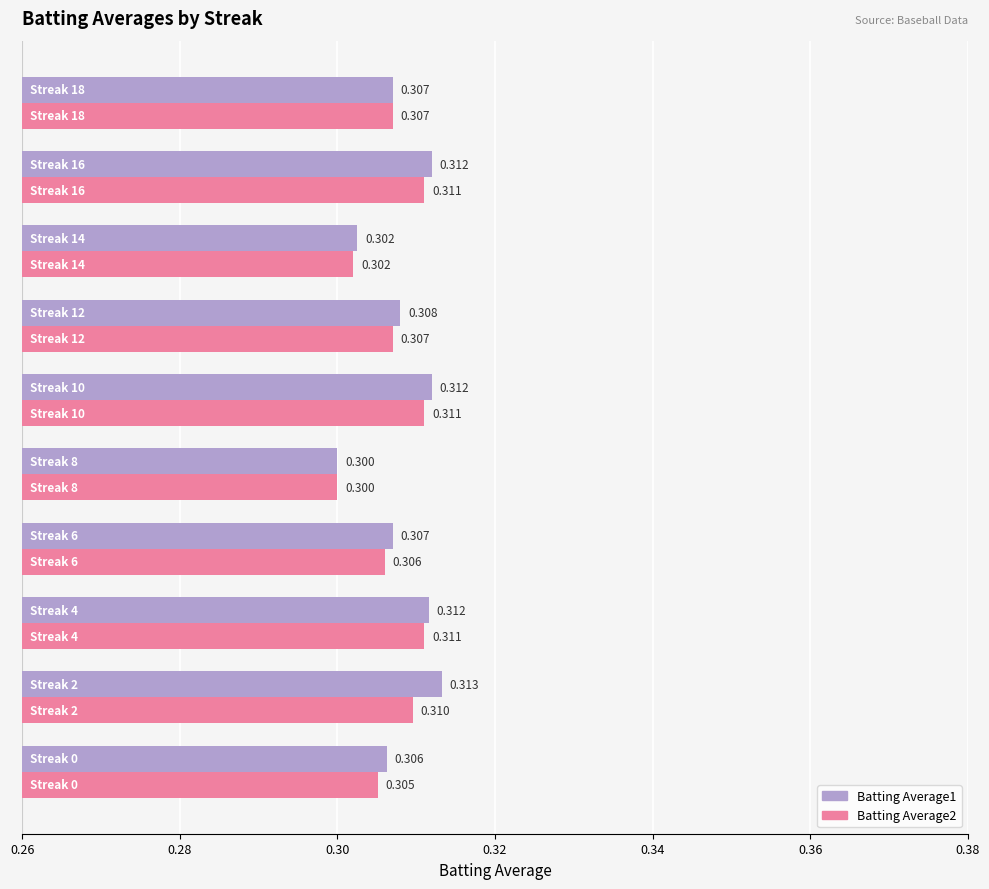

How many distinct data groups are displayed?

2